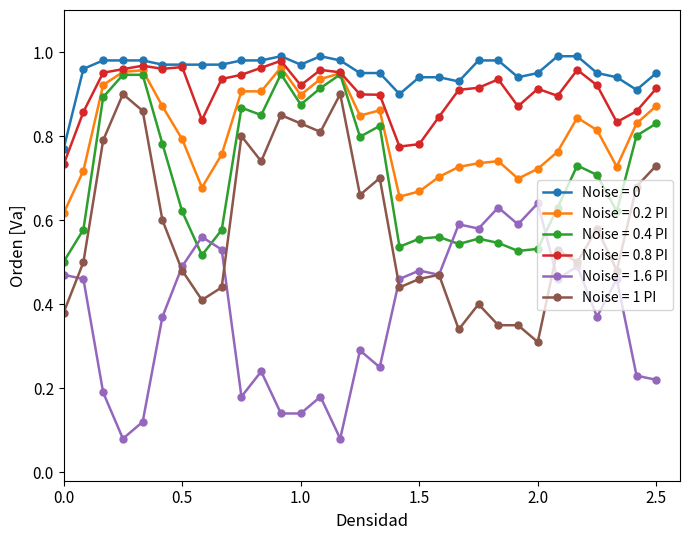

Which series has the largest total across all categories?

Noise = 0